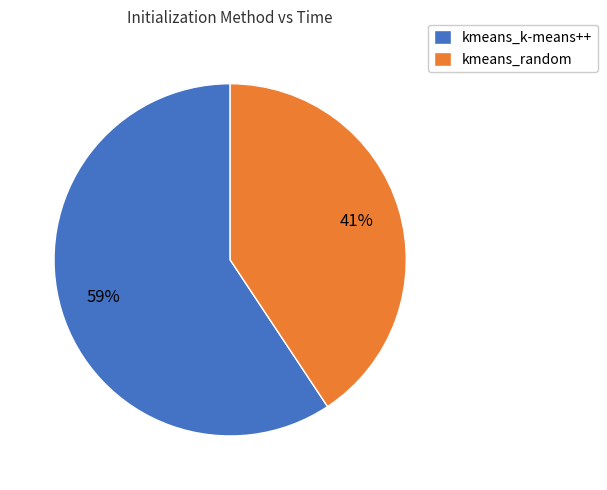

To the nearest percent, what percentage of the pie is kmeans_k-means++?

59%